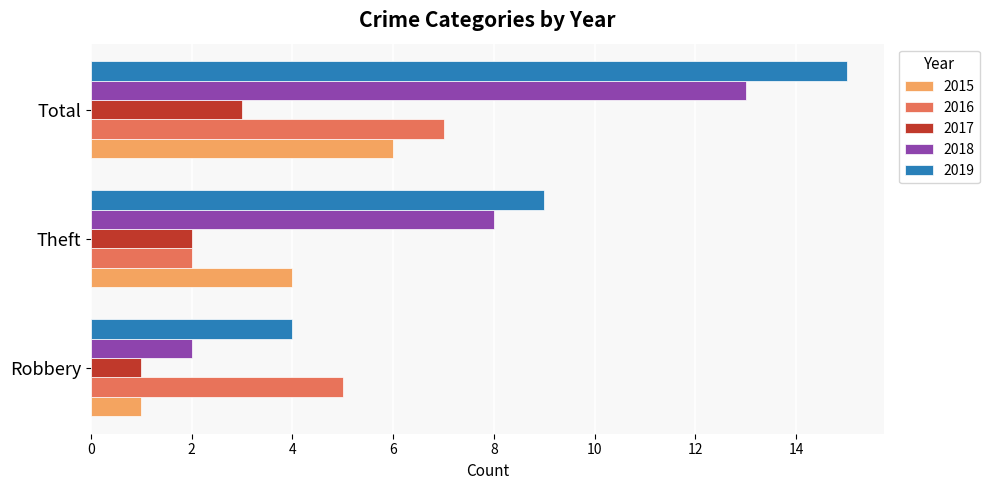

Rank the series by their maximum value, from highest to lowest.

2019, 2018, 2016, 2015, 2017